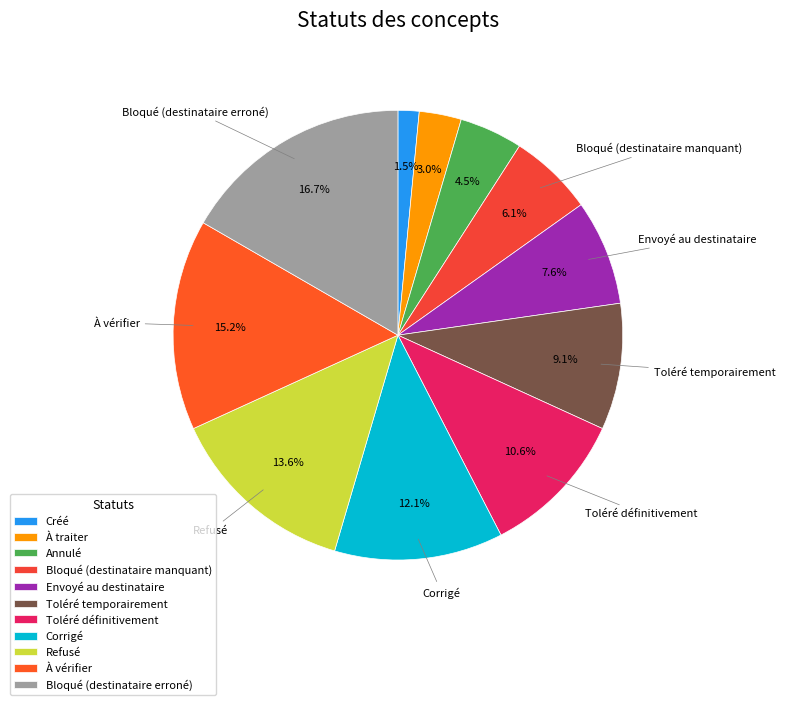

What percentage is the Toléré temporairement slice, to the nearest percent?

9%